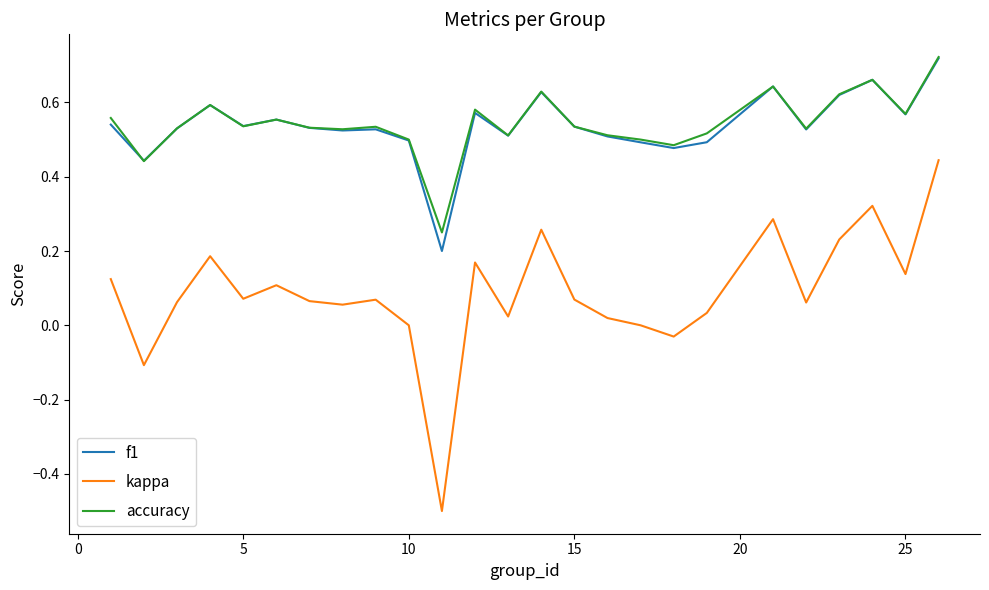

True or false: kappa and f1 intersect in this chart.

False